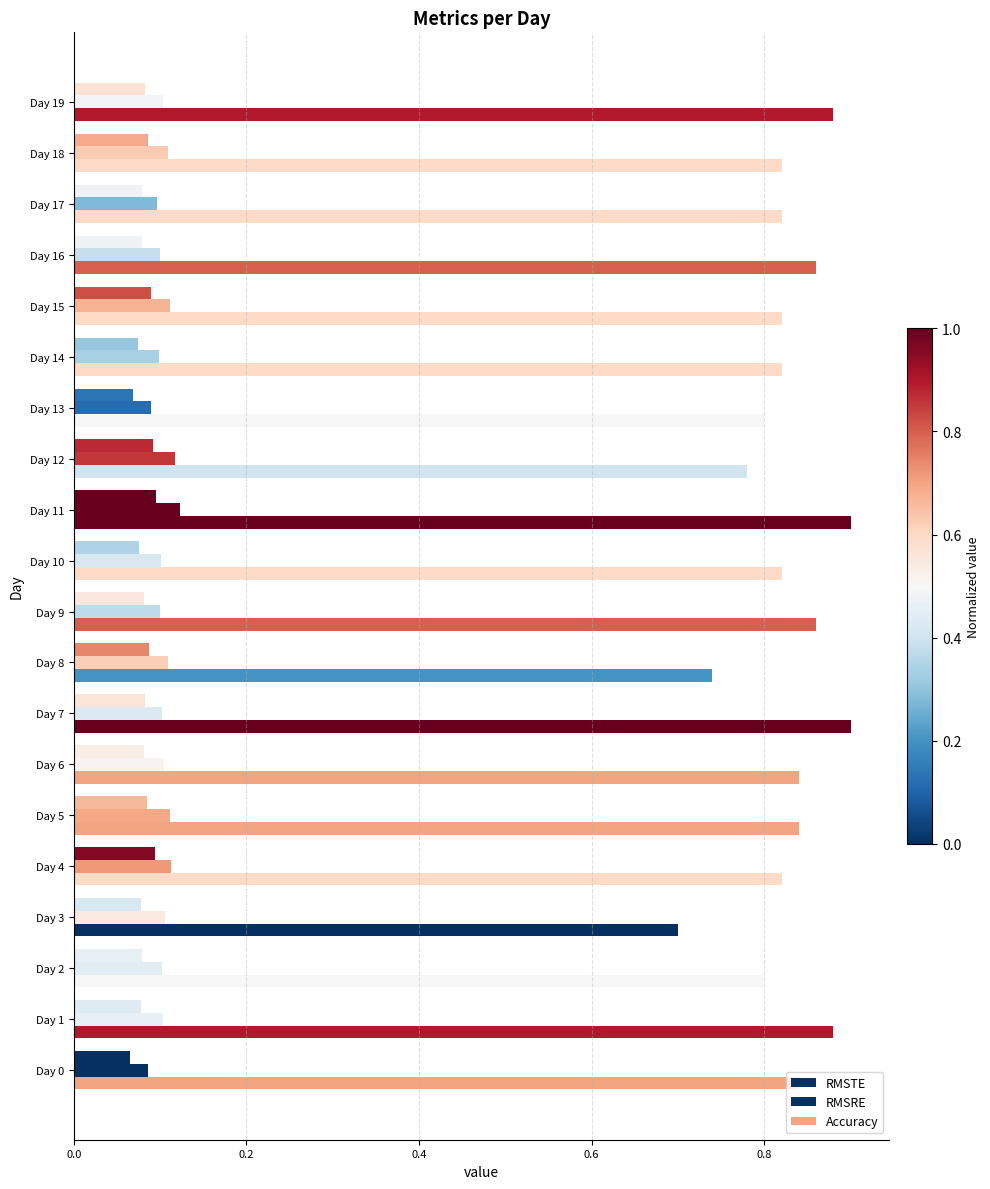

What is the value of the Accuracy bar at the 8th from the left?

0.9